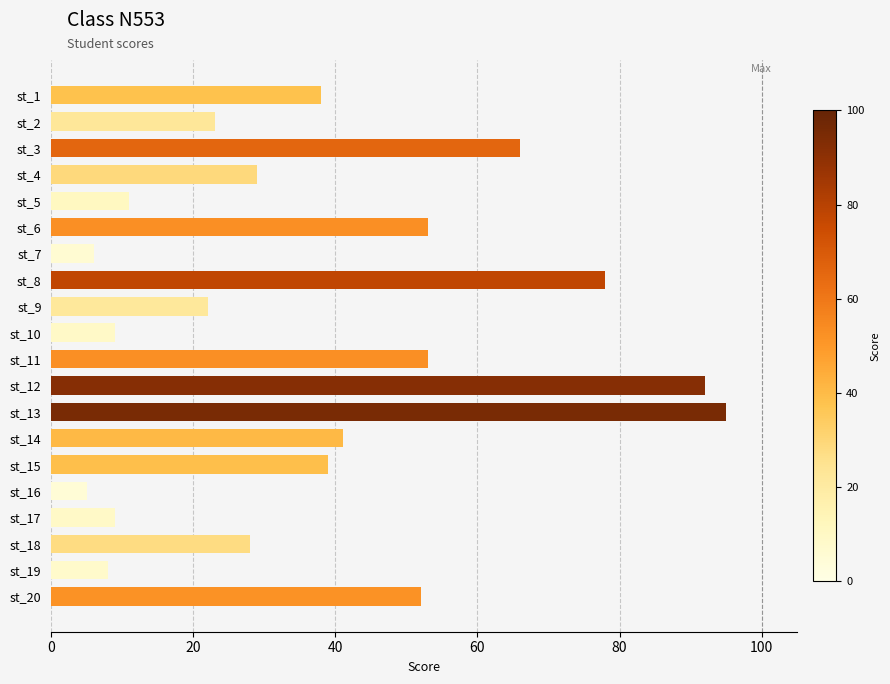

What is the difference between the maximum and minimum values?

90